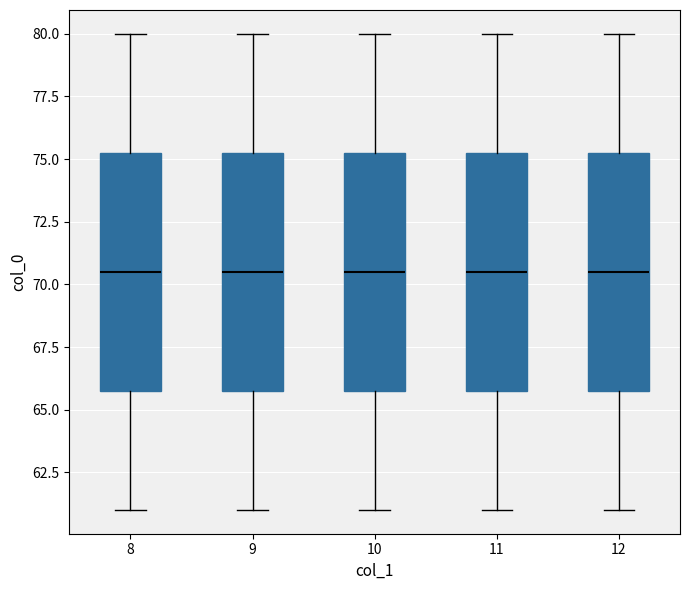

Where does the lower whisker of the box at x = 10 end on the y-axis? The values are not printed on the chart, so give them approximately, as read against the axis.

61.0